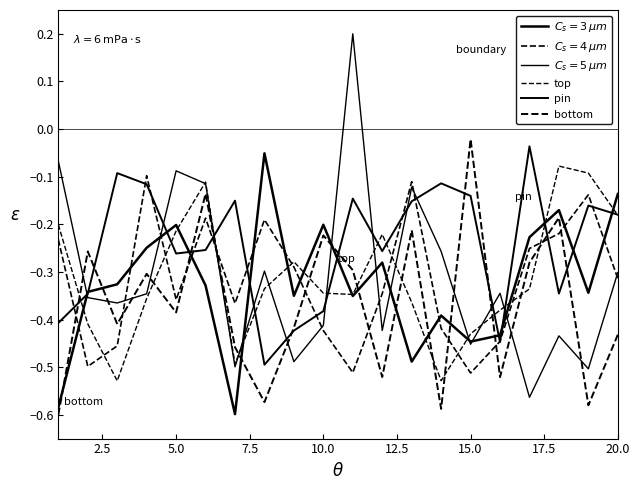

How many lines are shown in the chart?

6